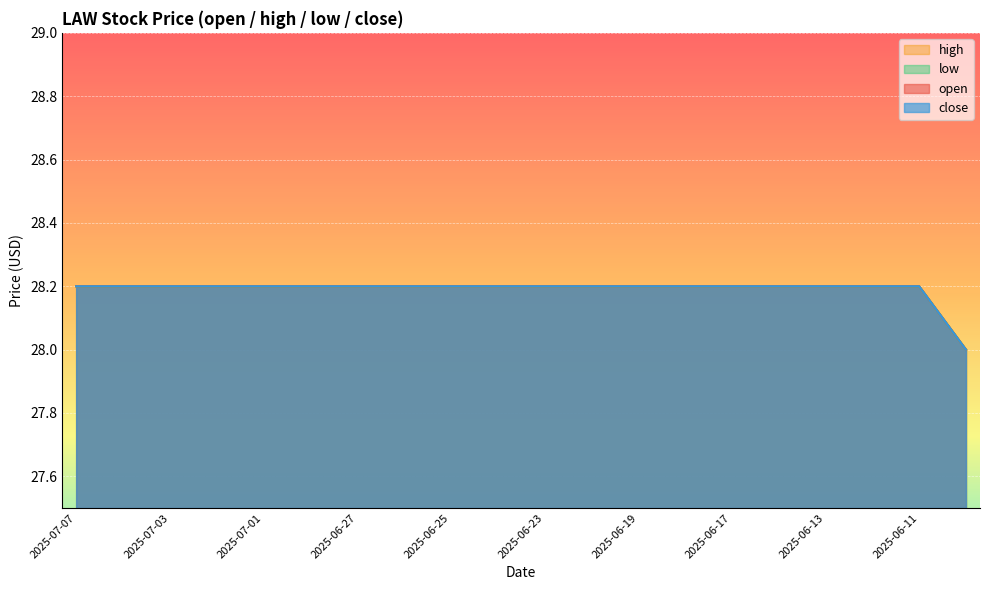

List the labels in order of low value, smallest first.

2025-06-10, 2025-07-07, 2025-07-04, 2025-07-03, 2025-07-02, 2025-07-01, 2025-06-30, 2025-06-27, 2025-06-26, 2025-06-25, 2025-06-24, 2025-06-23, 2025-06-20, 2025-06-19, 2025-06-18, 2025-06-17, 2025-06-16, 2025-06-13, 2025-06-12, 2025-06-11